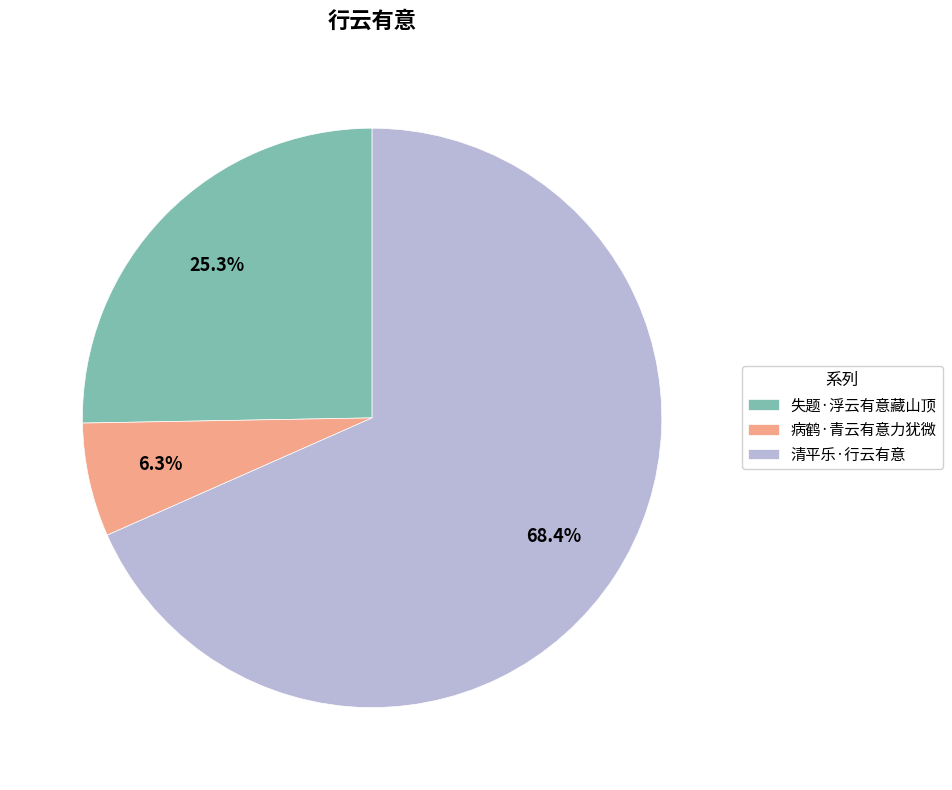

Is 病鹤·青云有意力犹微 the majority of the pie?

No